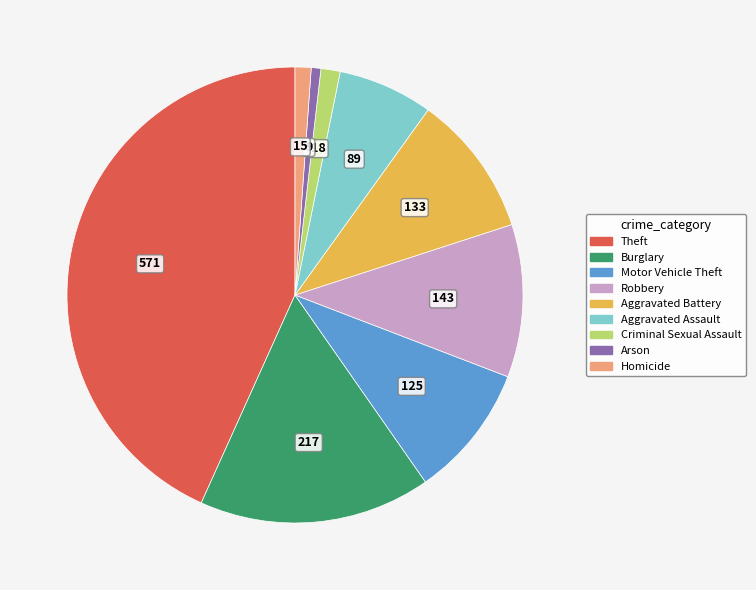

How many slices are in this pie chart?

9